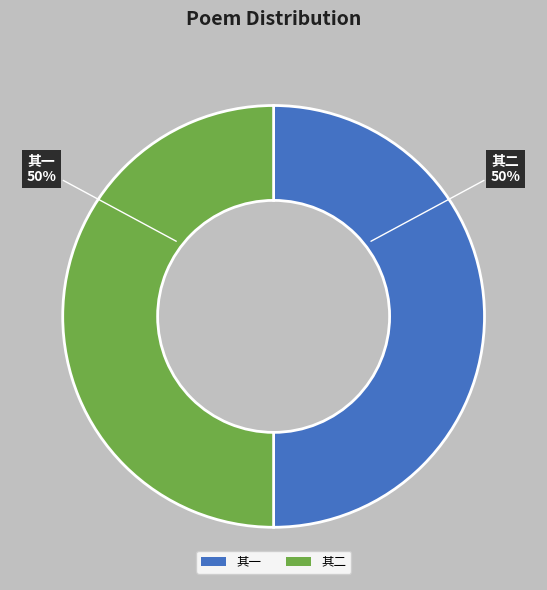

To the nearest percent, what percentage of the pie is 其一?

50%